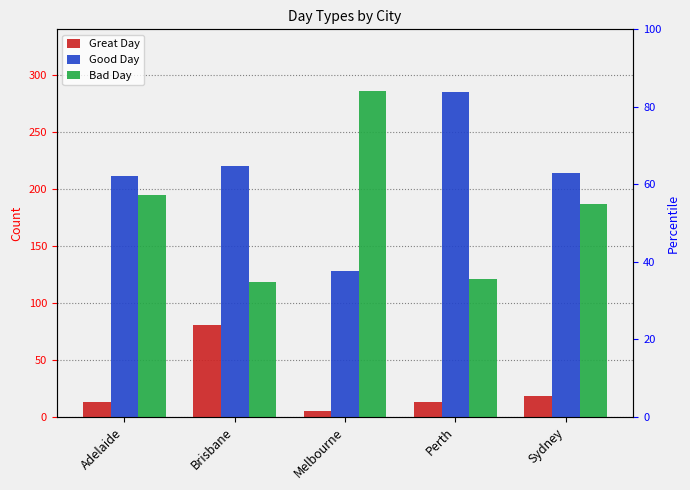

How many bars are there in total?

15